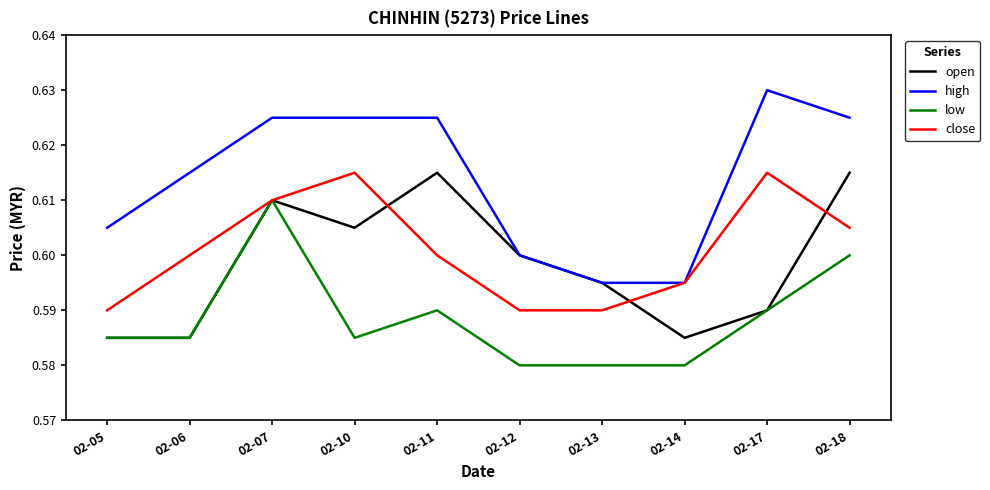

At which category does the chart reach its peak across all series?

02-17